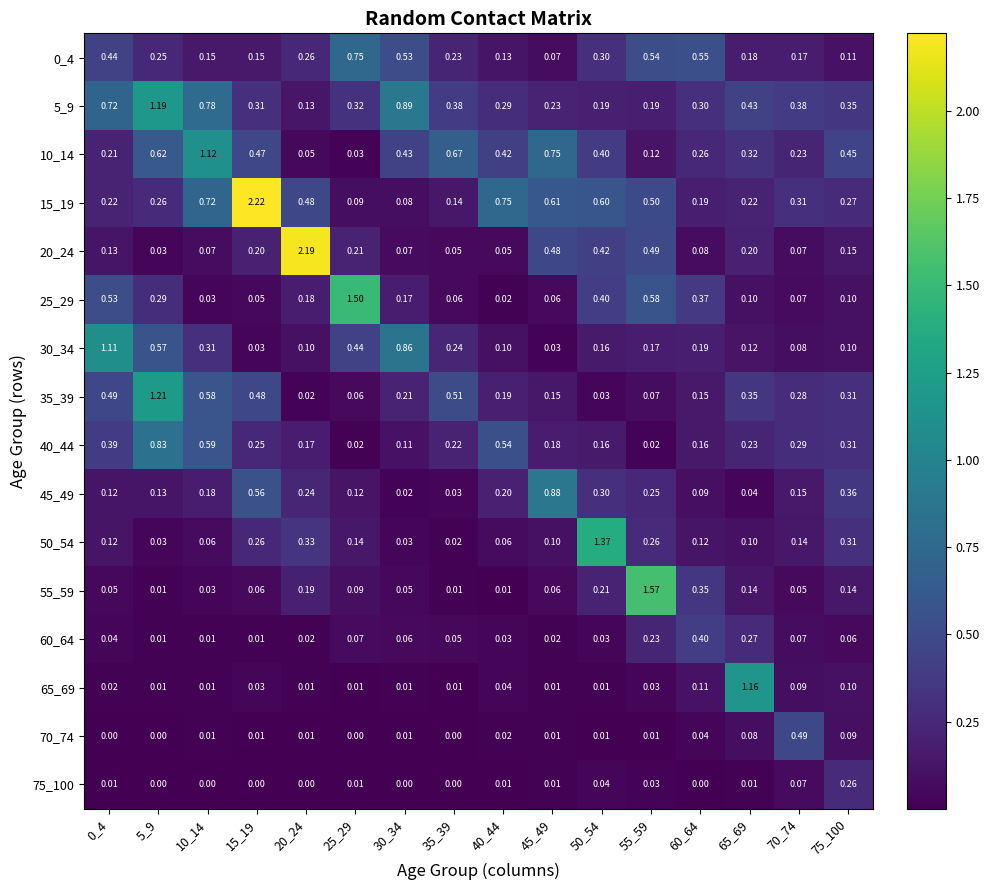

Is the value of 25_29 at 40_44 greater than the value of 0_4 at 55_59?

No